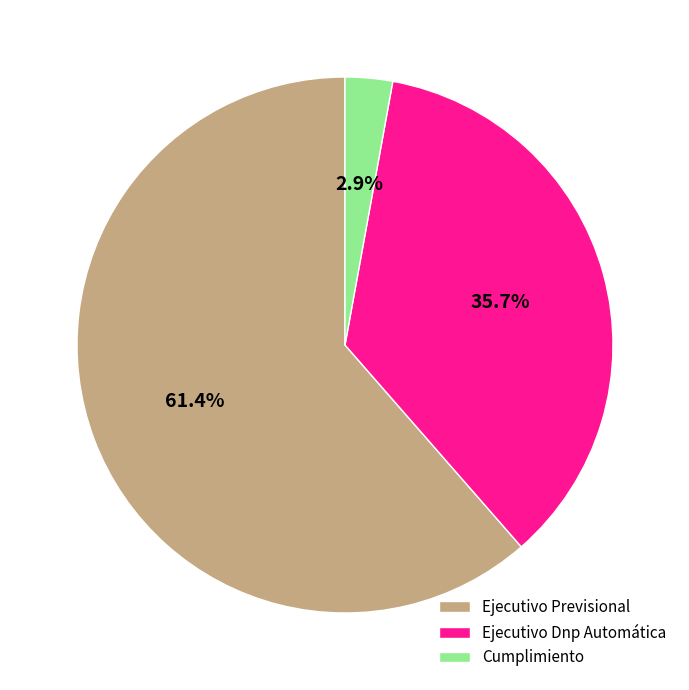

To the nearest percent, what portion does Cumplimiento represent?

3%